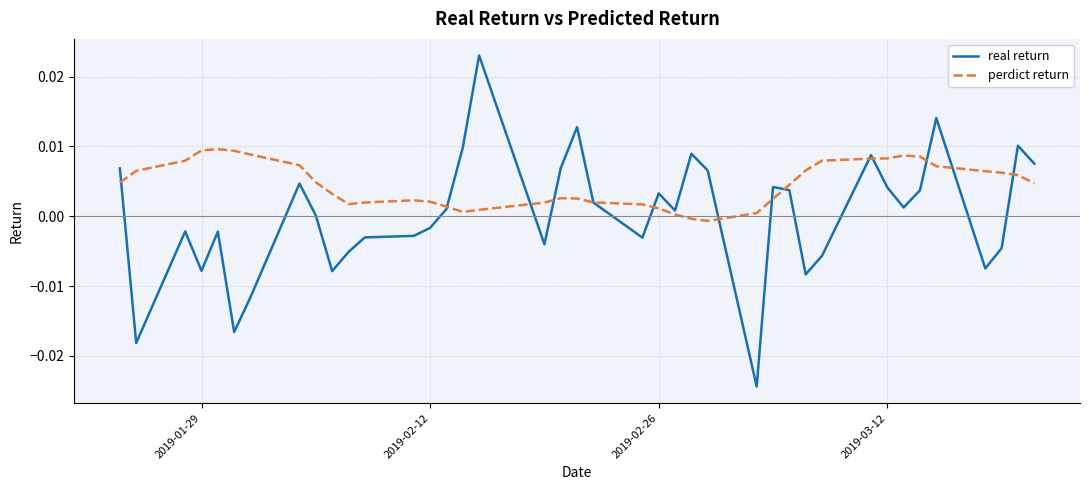

Rank the series by their average value, from lowest to highest.

real return, perdict return